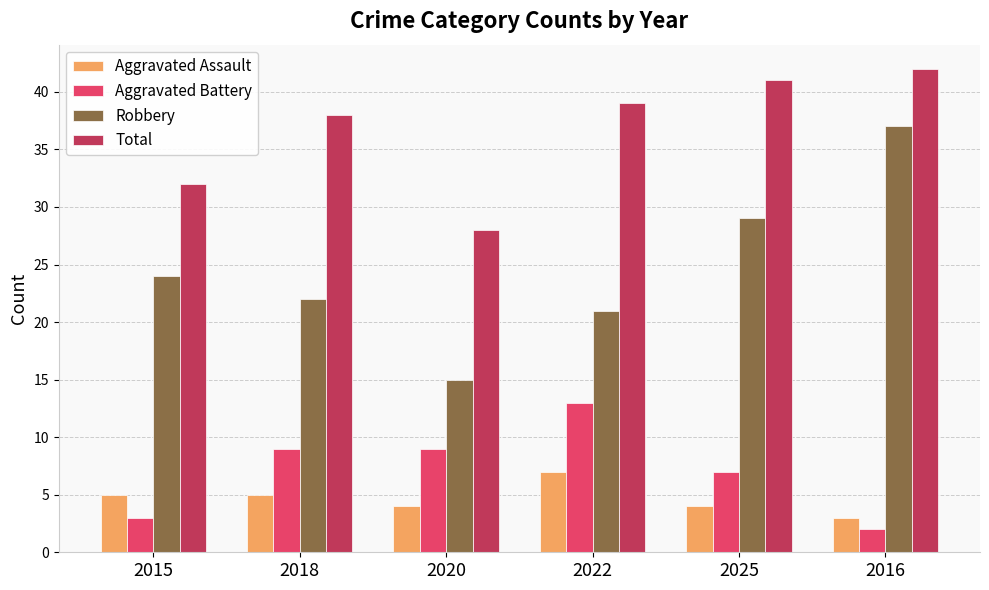

What is the difference between the Total values at 2015 and 2022?

7